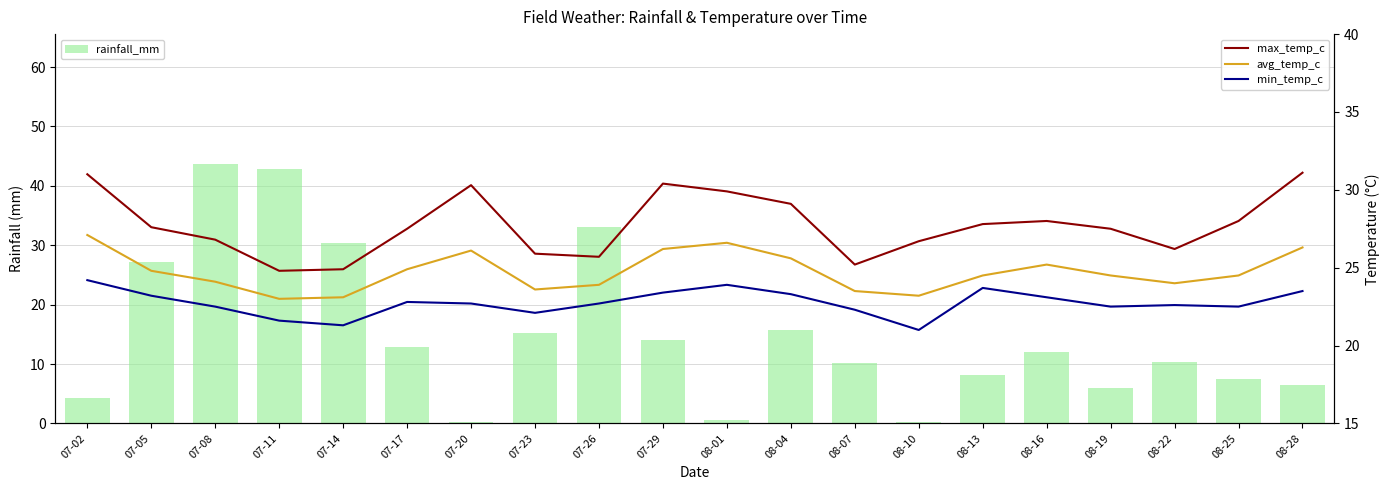

At 08-01, list the series in order from largest to smallest.

max_temp_c, avg_temp_c, min_temp_c, rainfall_mm